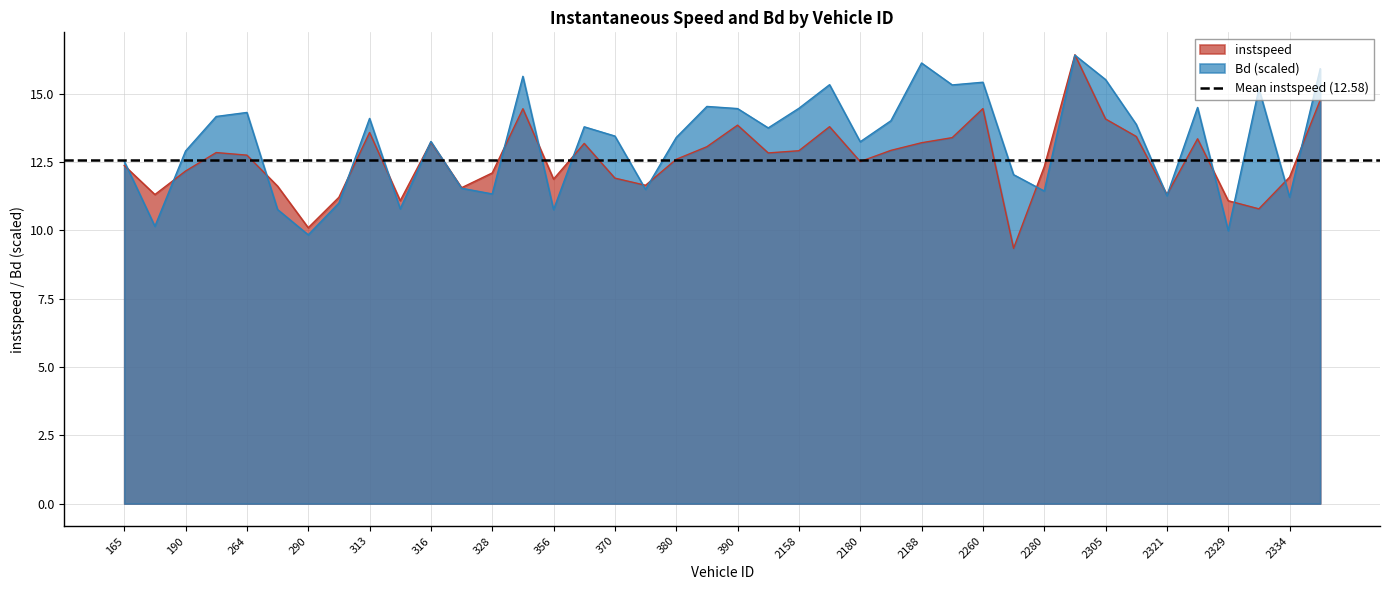

How many lines are shown in the chart?

2